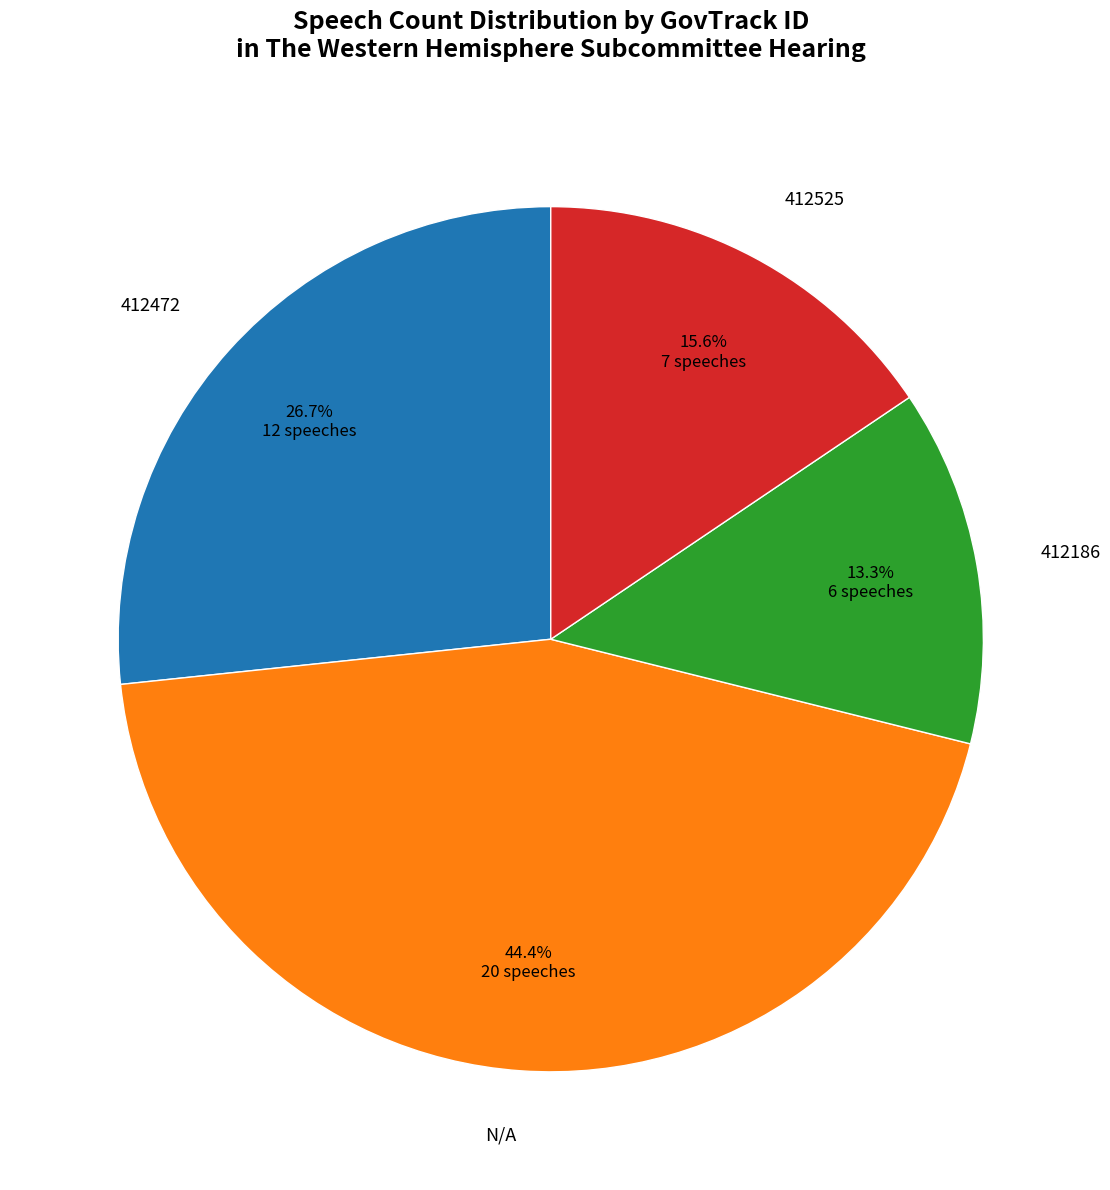

Count the number of slices in the pie.

4